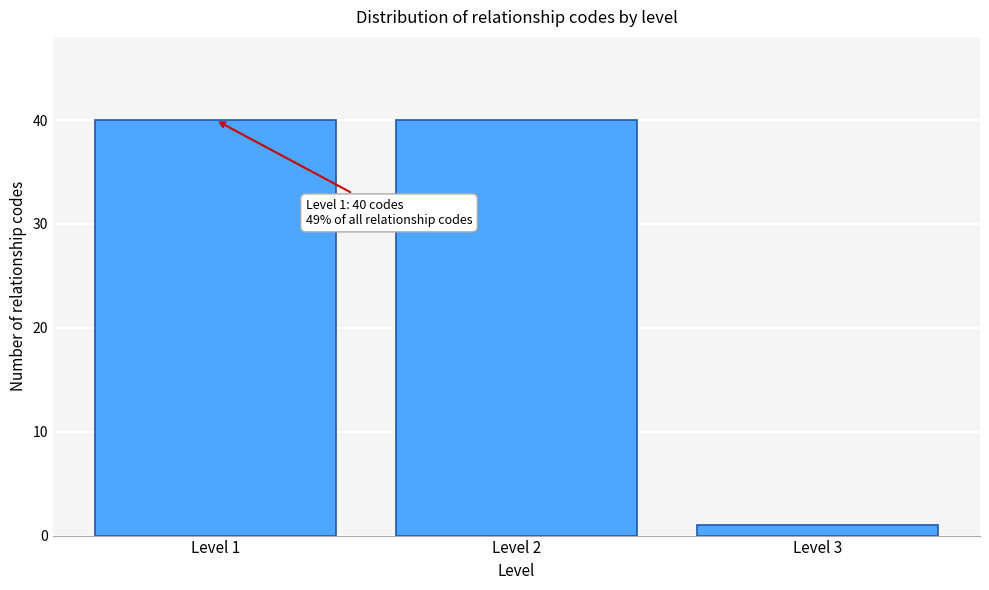

Reading left to right, transcribe all the data shown in this chart.

Level 1=40	Level 2=40	Level 3=1